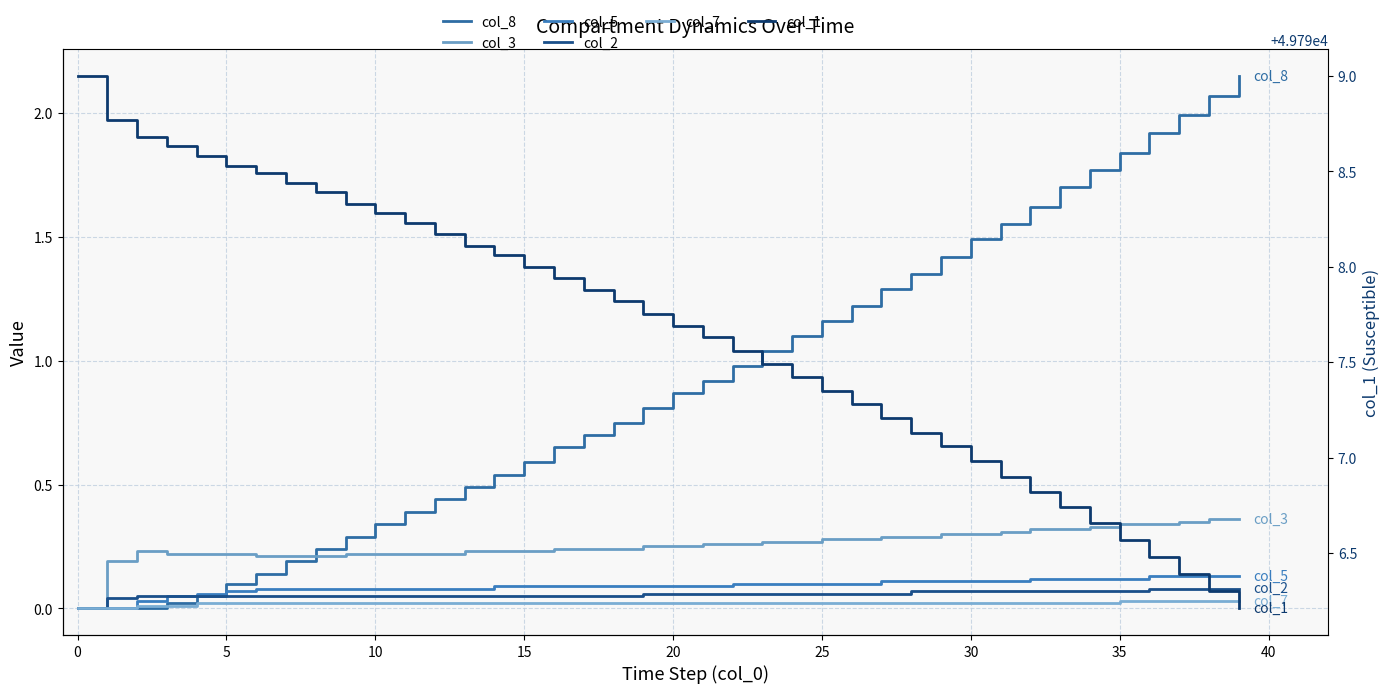

The value of col_7 at 35 is 0.0. True or false?

False